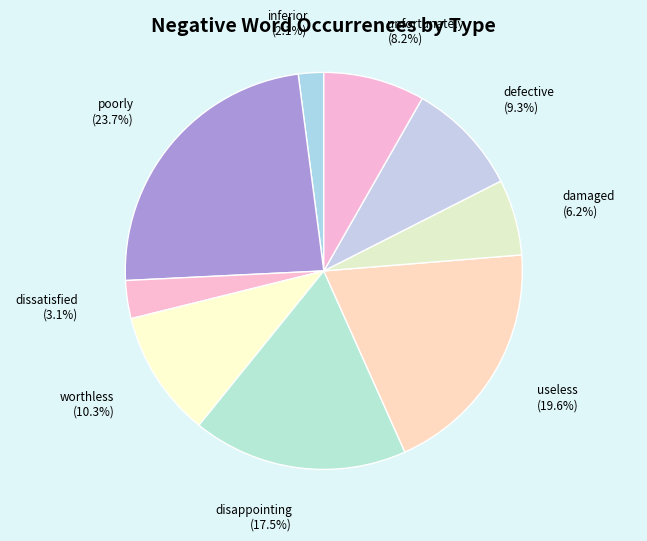

The damaged slice represents 1% of the pie. True or false?

False